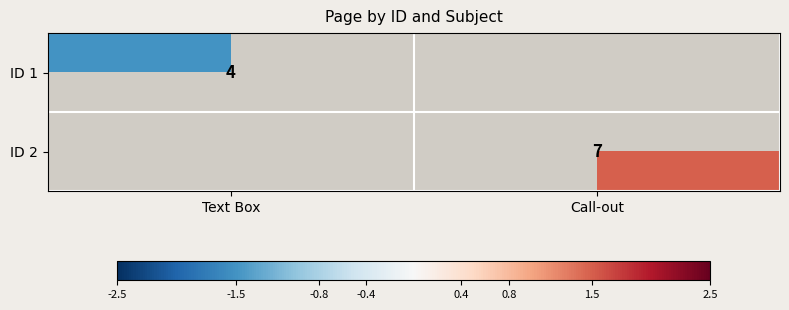

Is the value of ID 2 at Call-out greater than the value of ID 1 at Text Box?

Yes